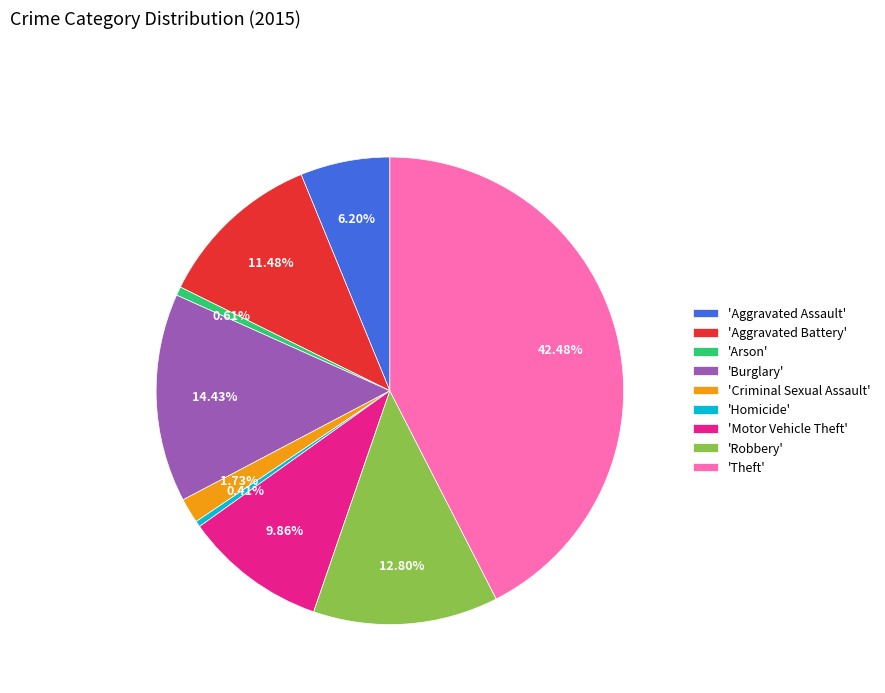

What is the largest slice in the pie chart?

'Theft'